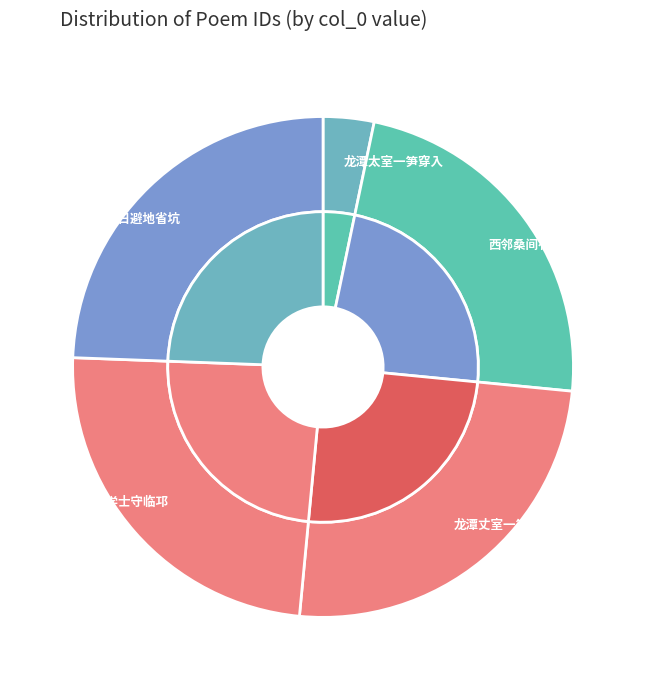

Which has a higher value, 992208 or 1005321?

1005321